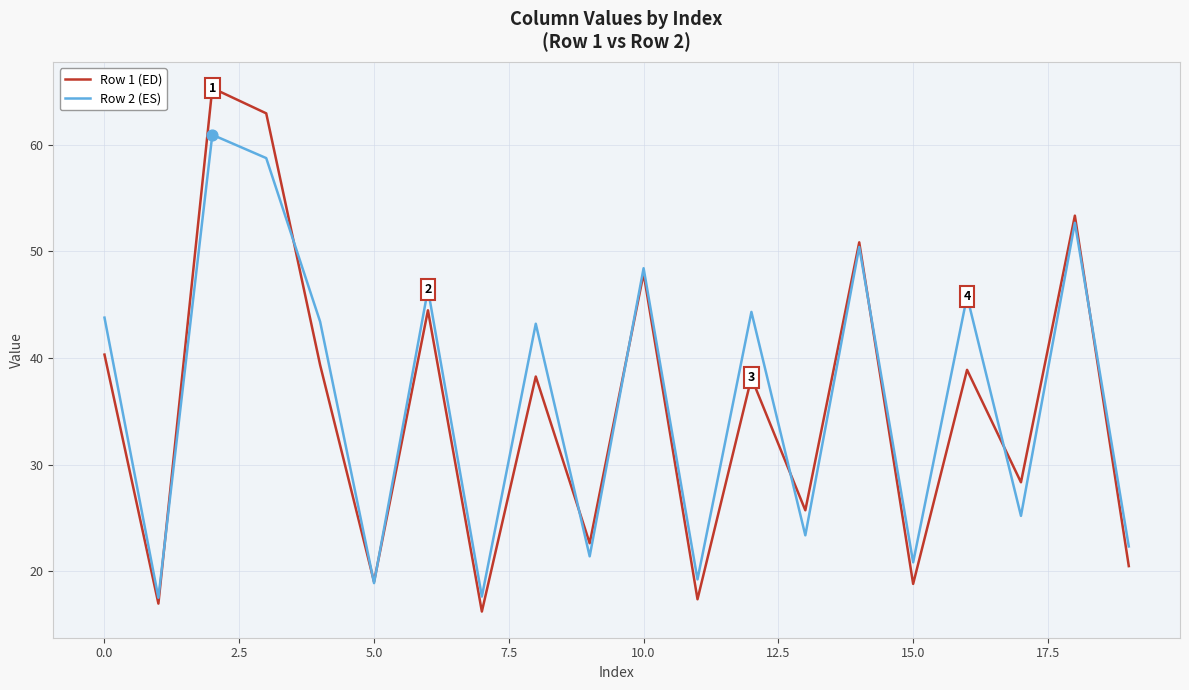

At how many categories does at least one series exceed 39?

11